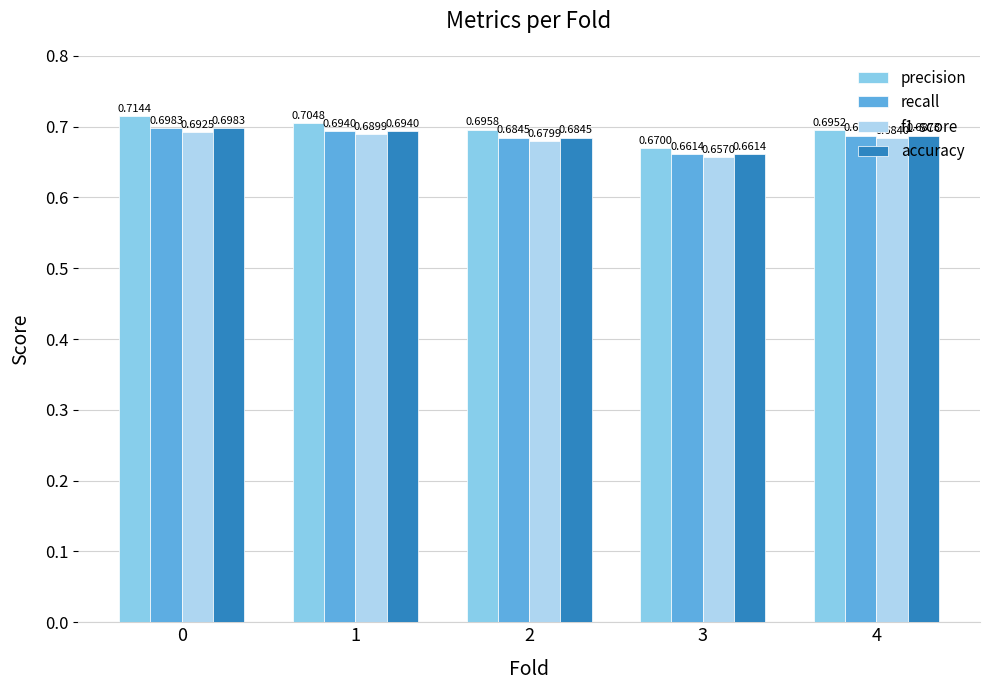

What are all the series names shown in the legend?

precision, recall, f1-score, accuracy